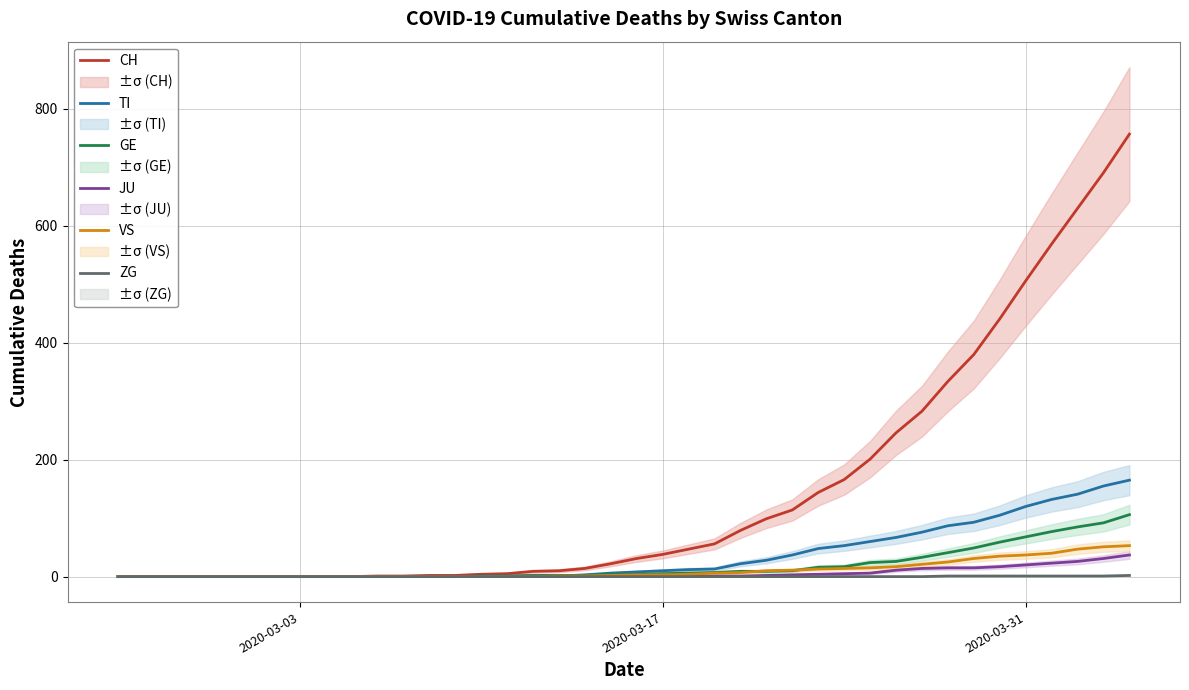

What is the highest value of the GE series?

106